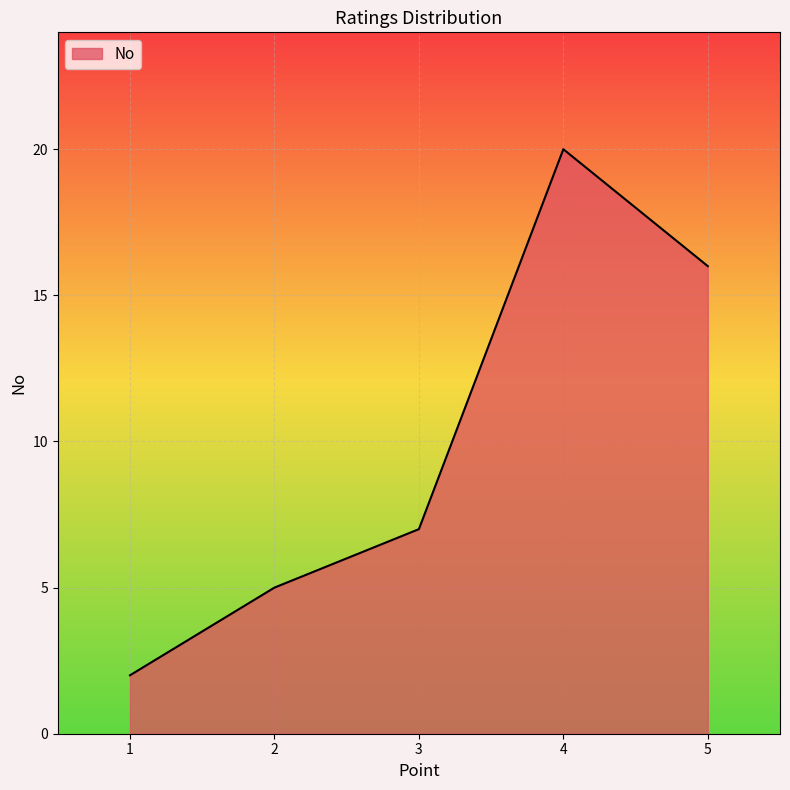

At which label is the value closest to 11?

3